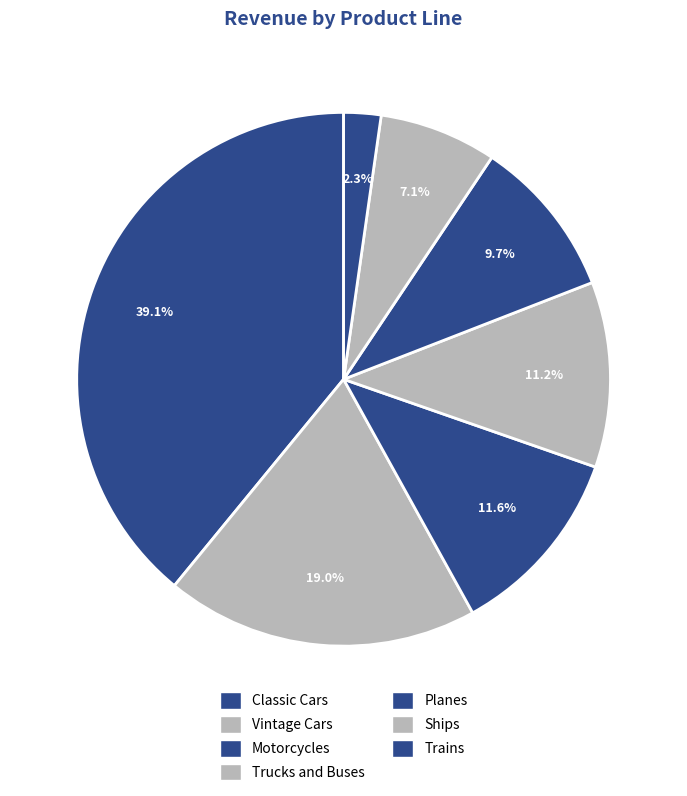

How many segments does this pie chart have?

7